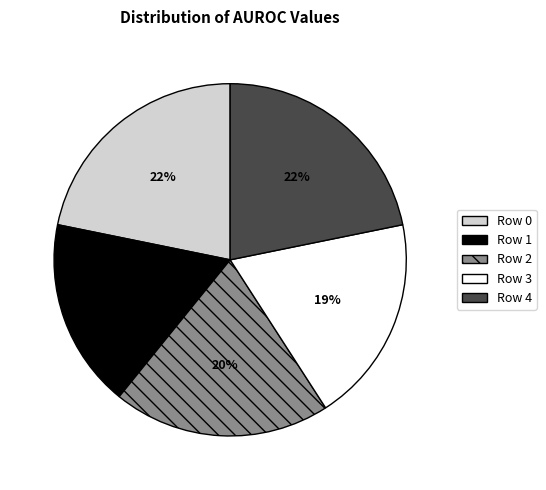

How many segments does this pie chart have?

5